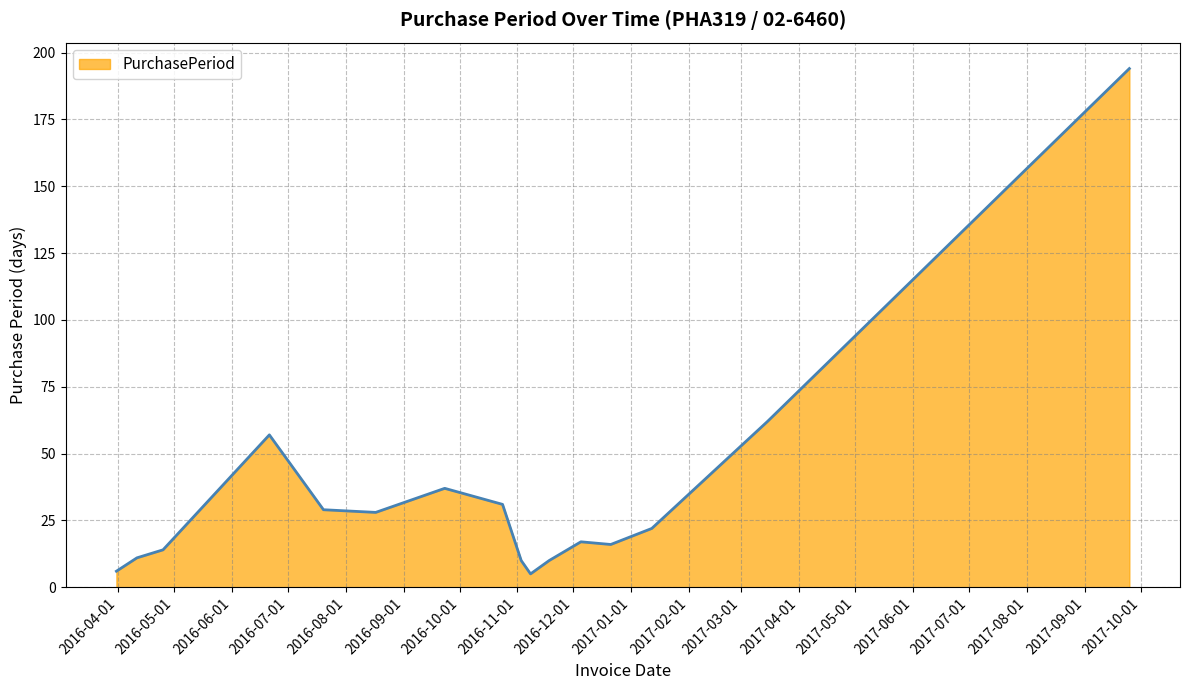

How many lines are shown in the chart?

1